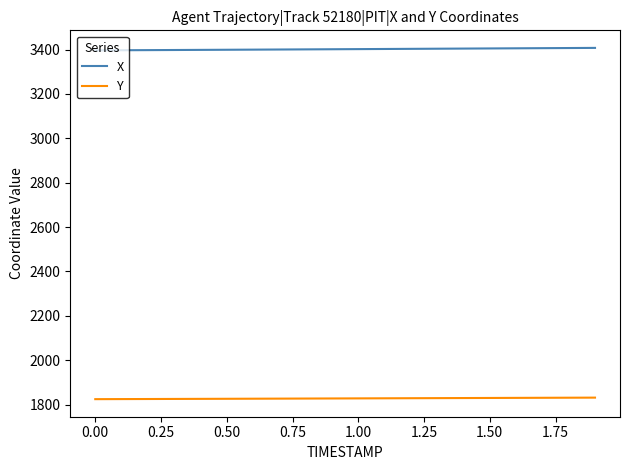

Rank the series by their maximum value, from highest to lowest.

X, Y